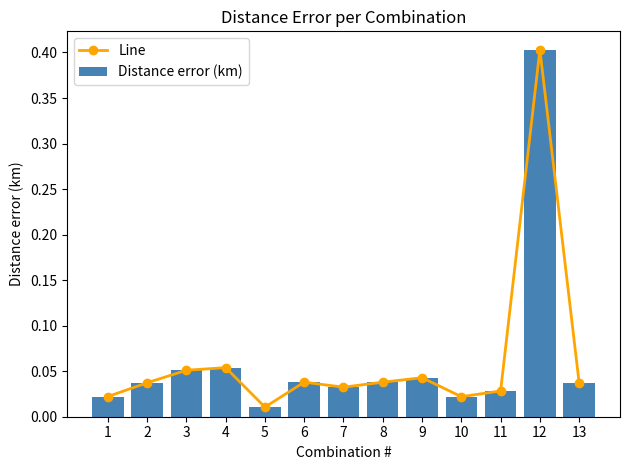

Is it true that Distance error (km) equals 0.2 at 12?

False